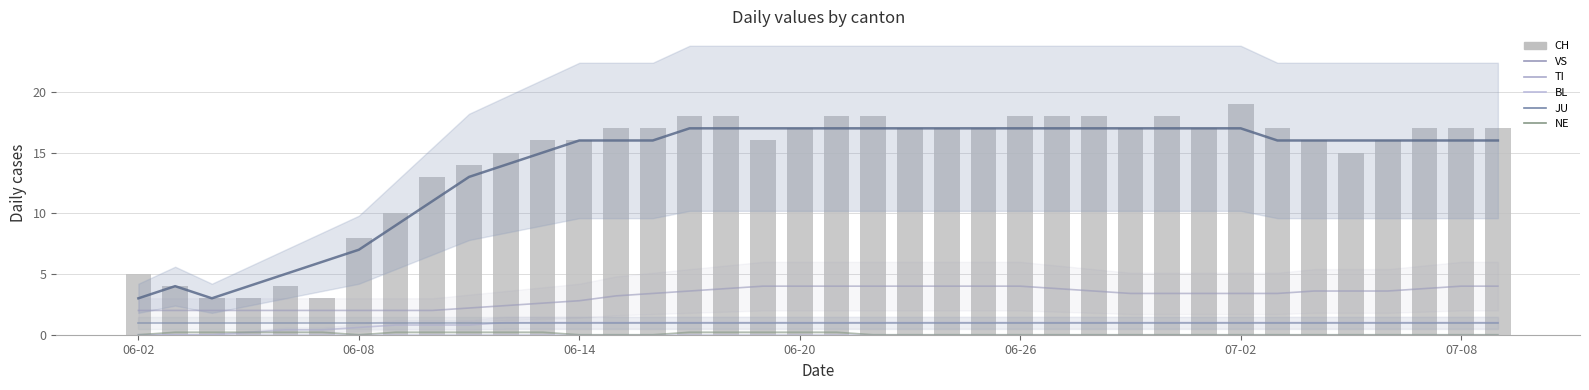

Which series has the largest range (max minus min)?

CH